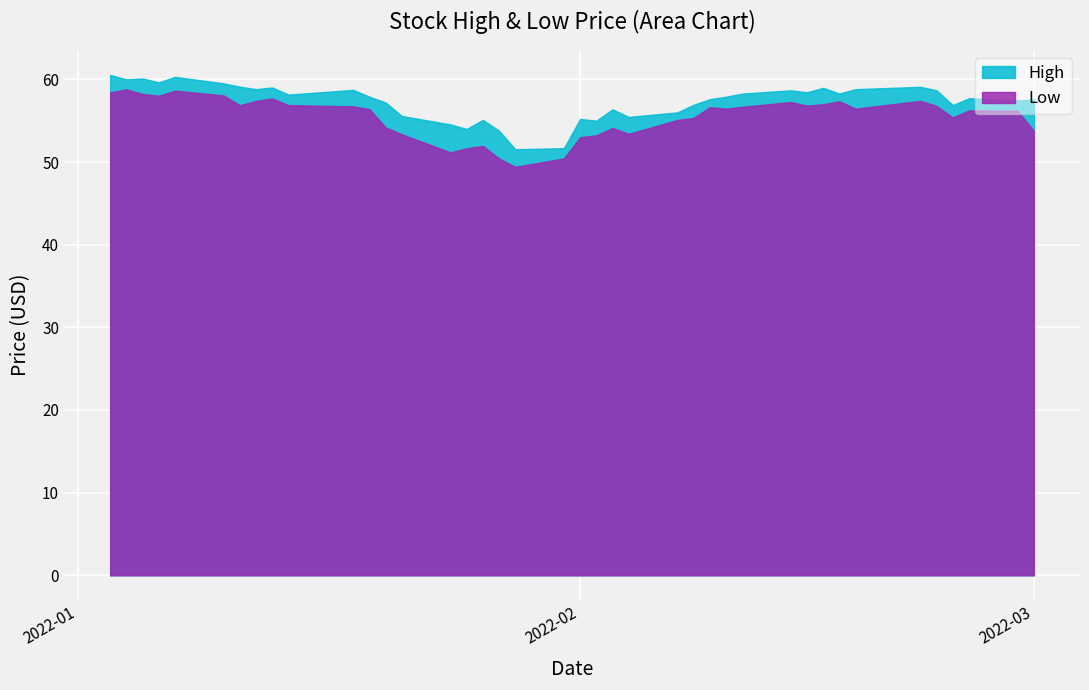

At which category does High reach its first local peak?

2